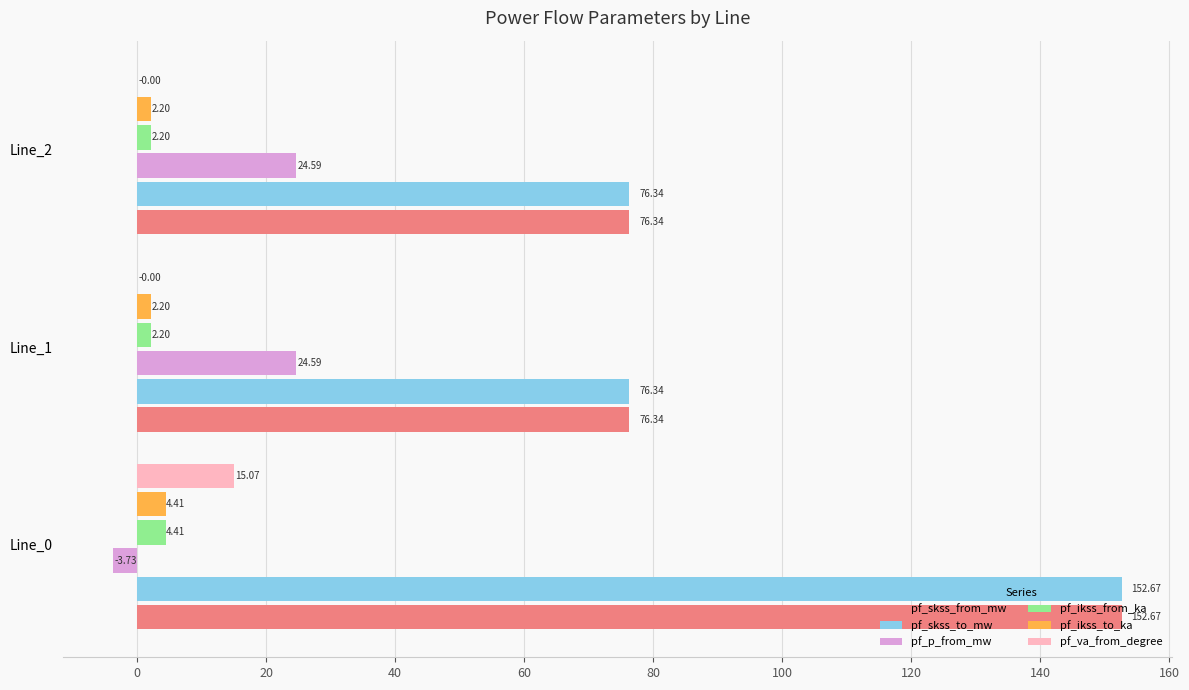

What is the sum of the pf_p_from_mw values at Line_0 and Line_1?

20.9